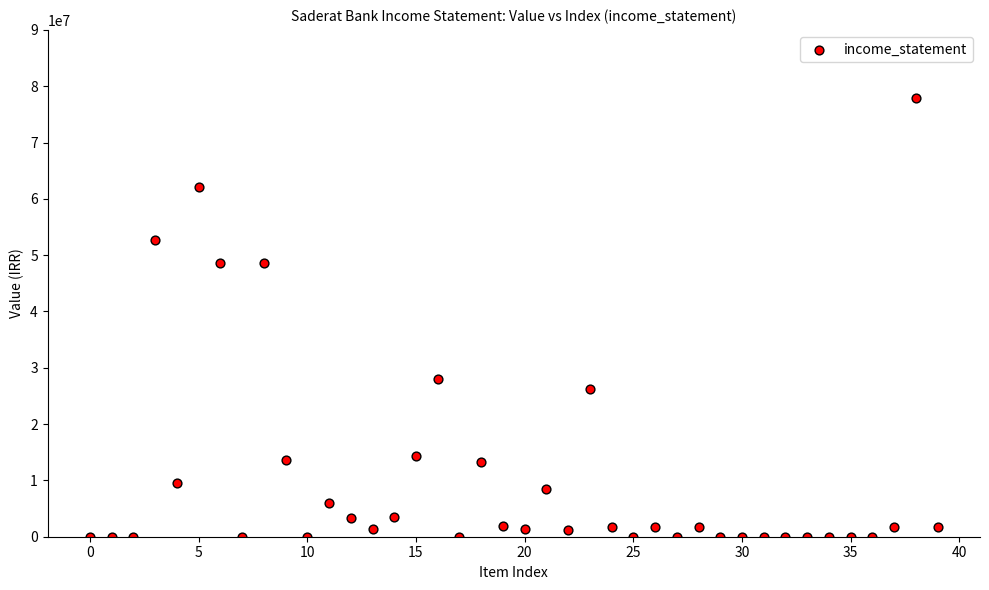

What is the range of Y values (max minus min)?

77948117